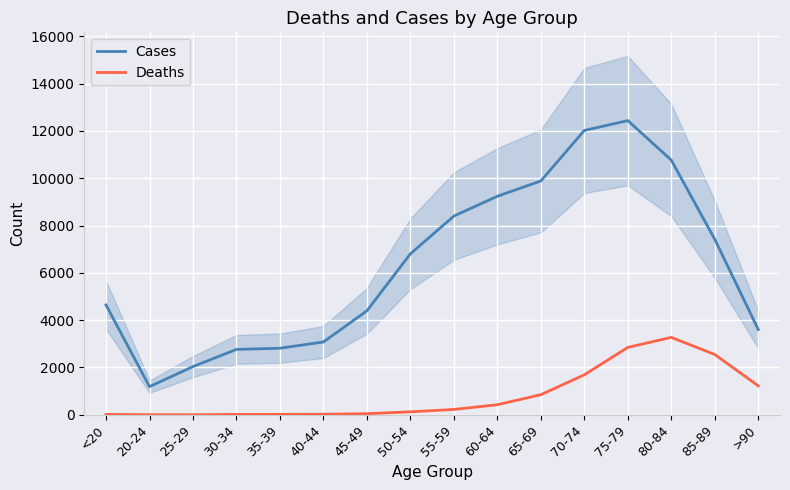

The value of Cases at 60-64 is 9236. True or false?

True